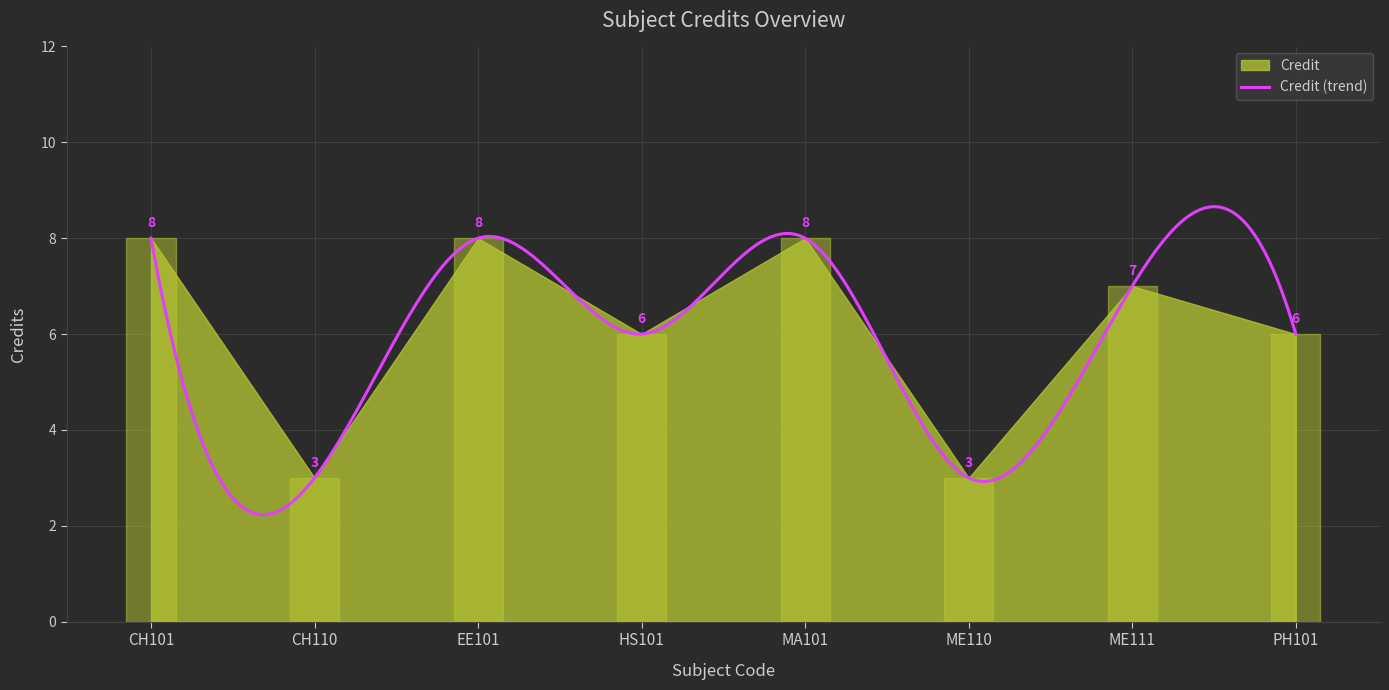

What is the minimum value shown in the chart?

3